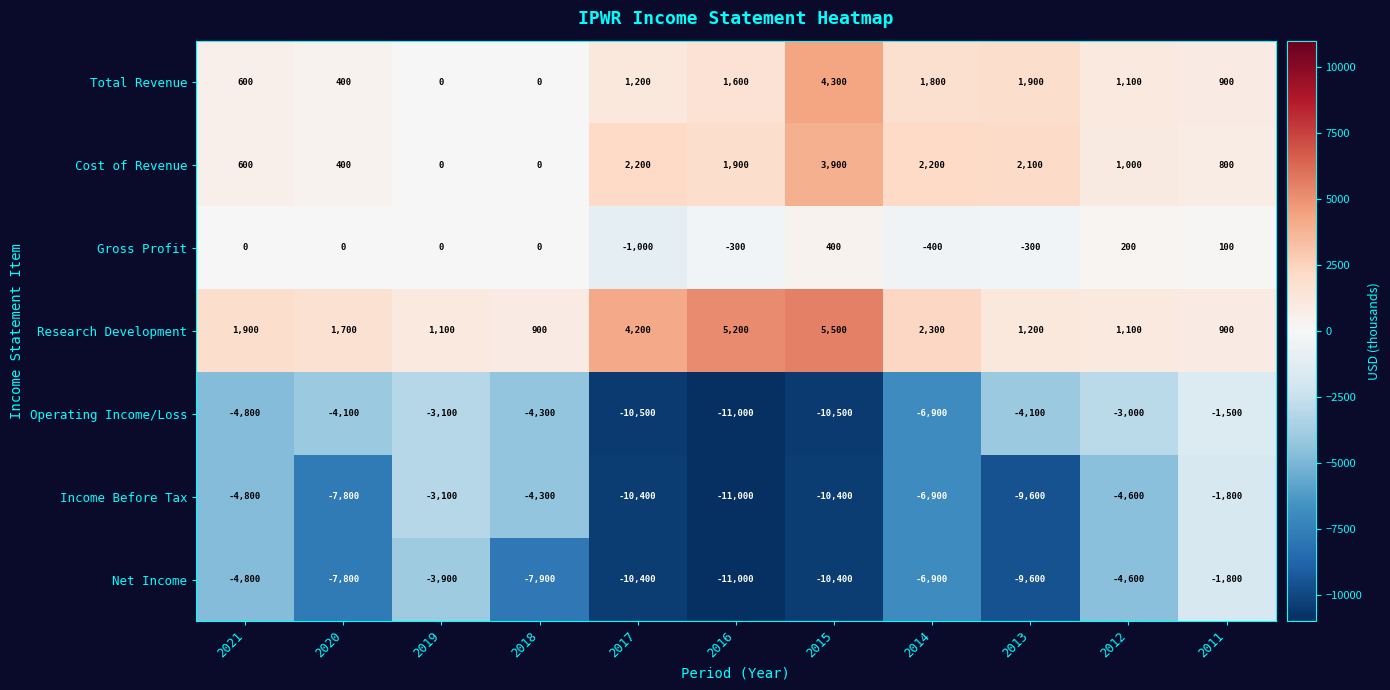

Between 2019 and 2018, which series saw the biggest shift?

Net Income